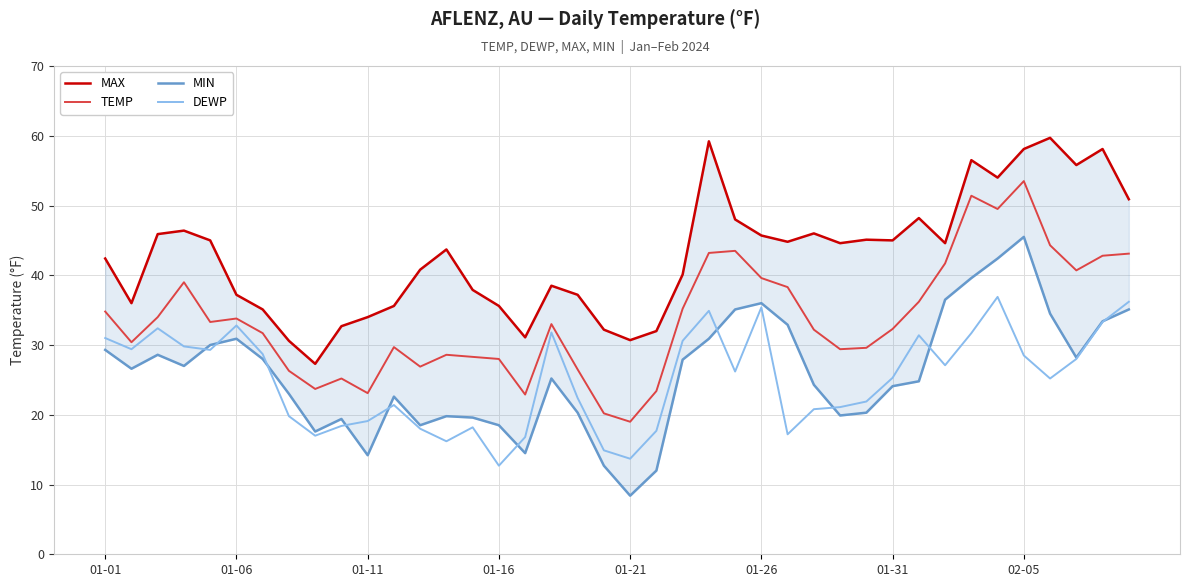

What is the difference between the TEMP values at 37 and 38?

2.1